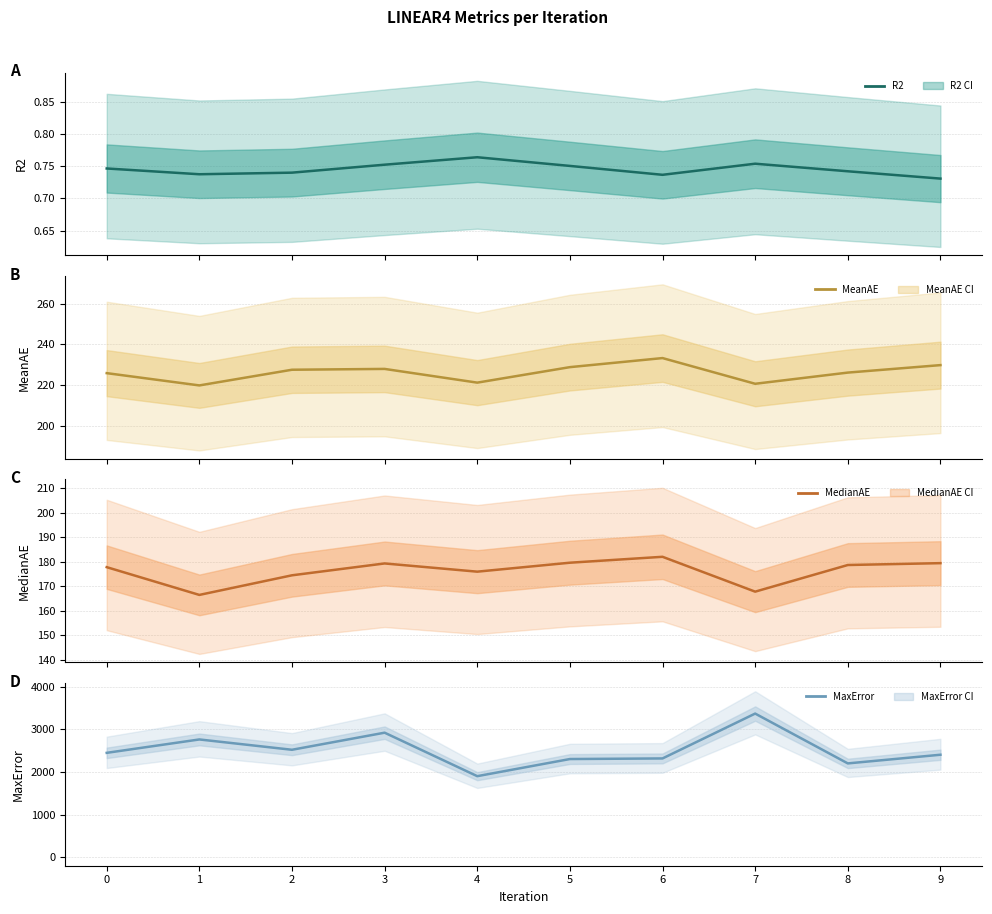

Rank the categories by MeanAE value from lowest to highest.

1, 7, 4, 0, 8, 2, 3, 5, 9, 6